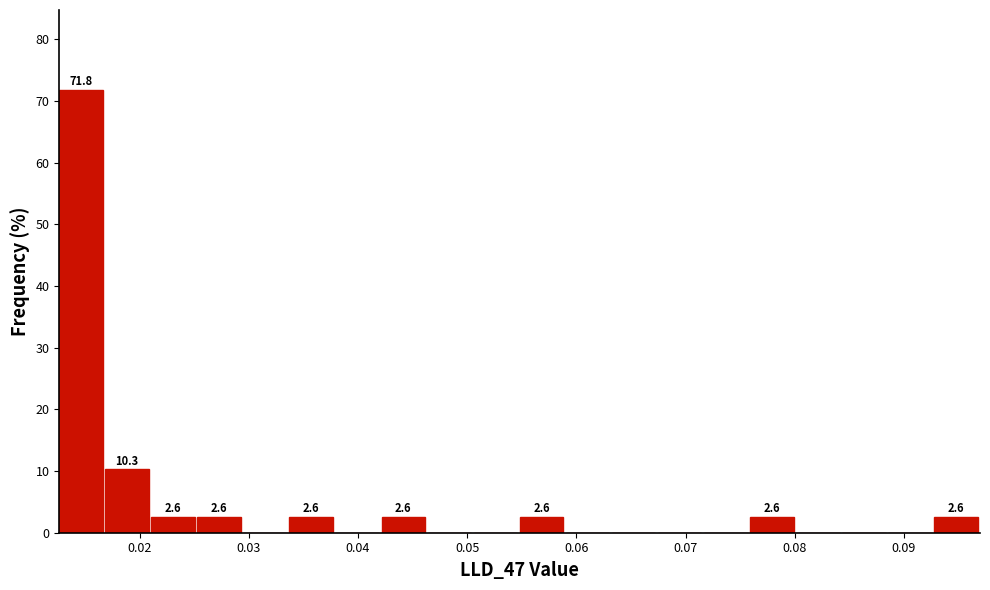

Which range on the x-axis has the tallest bar?

0.013 to 0.017